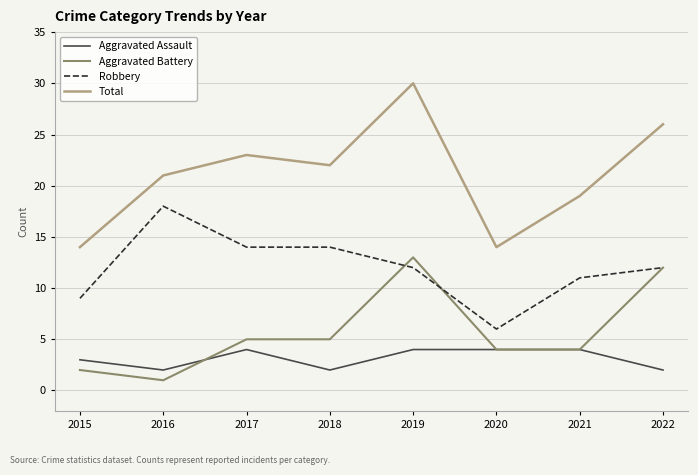

What is the sum of the Robbery values at 2017 and 2015?

23